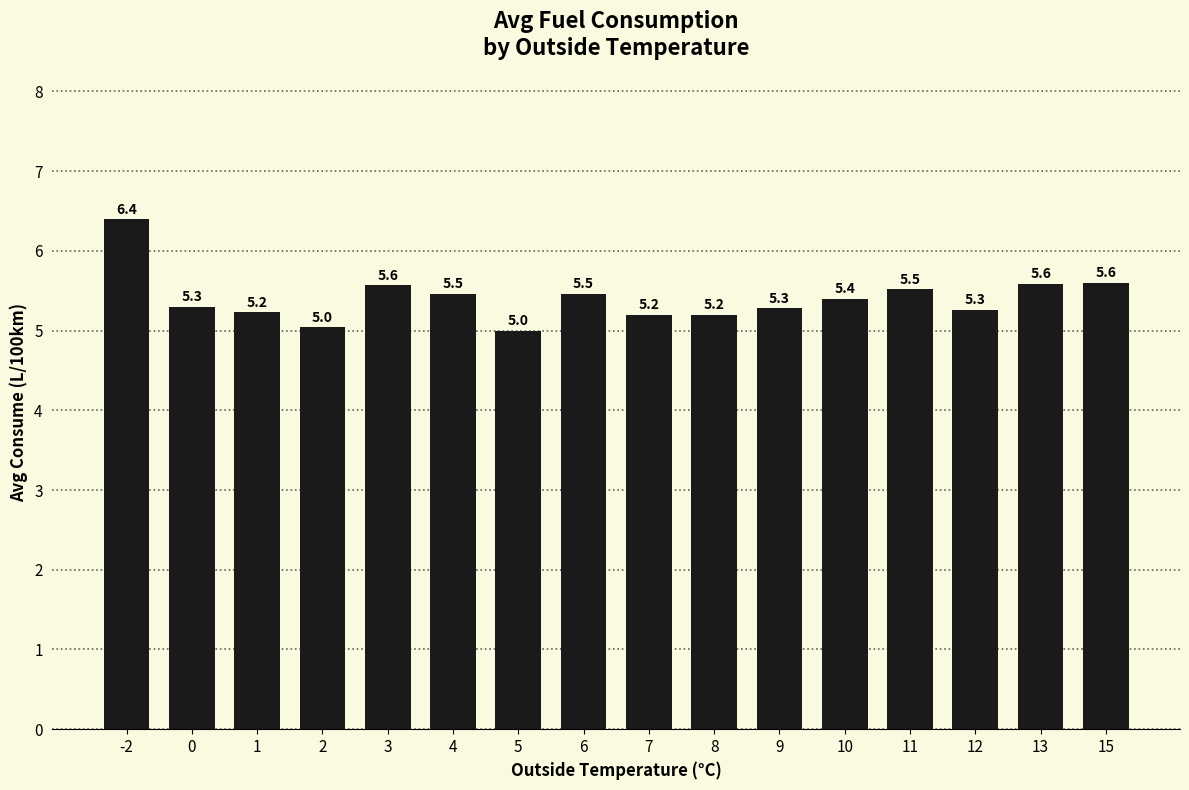

Does the chart contain stacked bars?

No